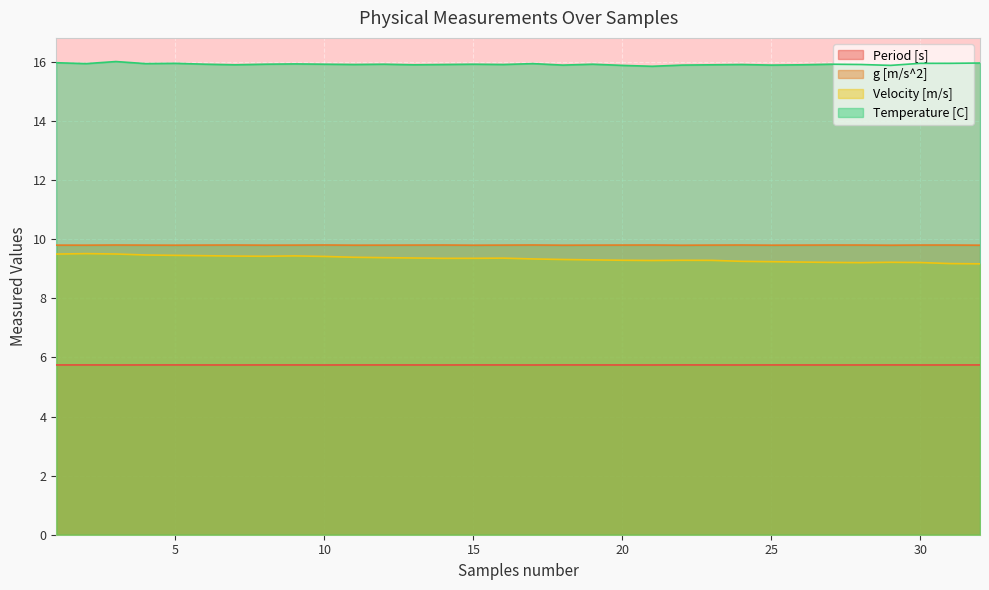

What is the greatest value displayed?

16.0